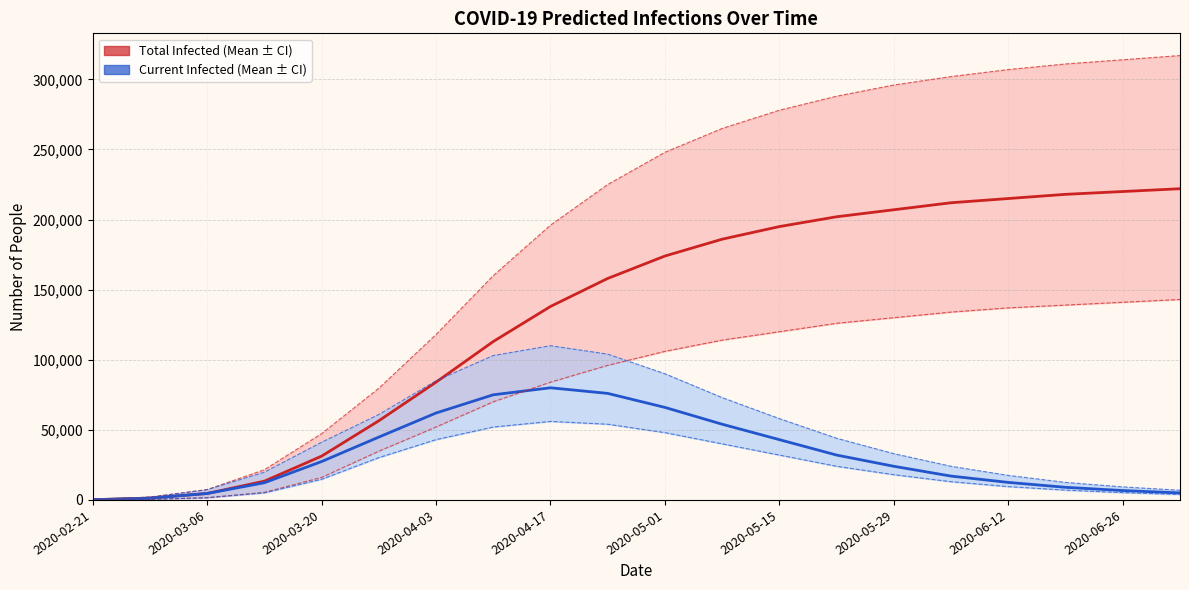

True or false: Current Infected (Lower) has a value of 27780 at 2020-04-17.

False